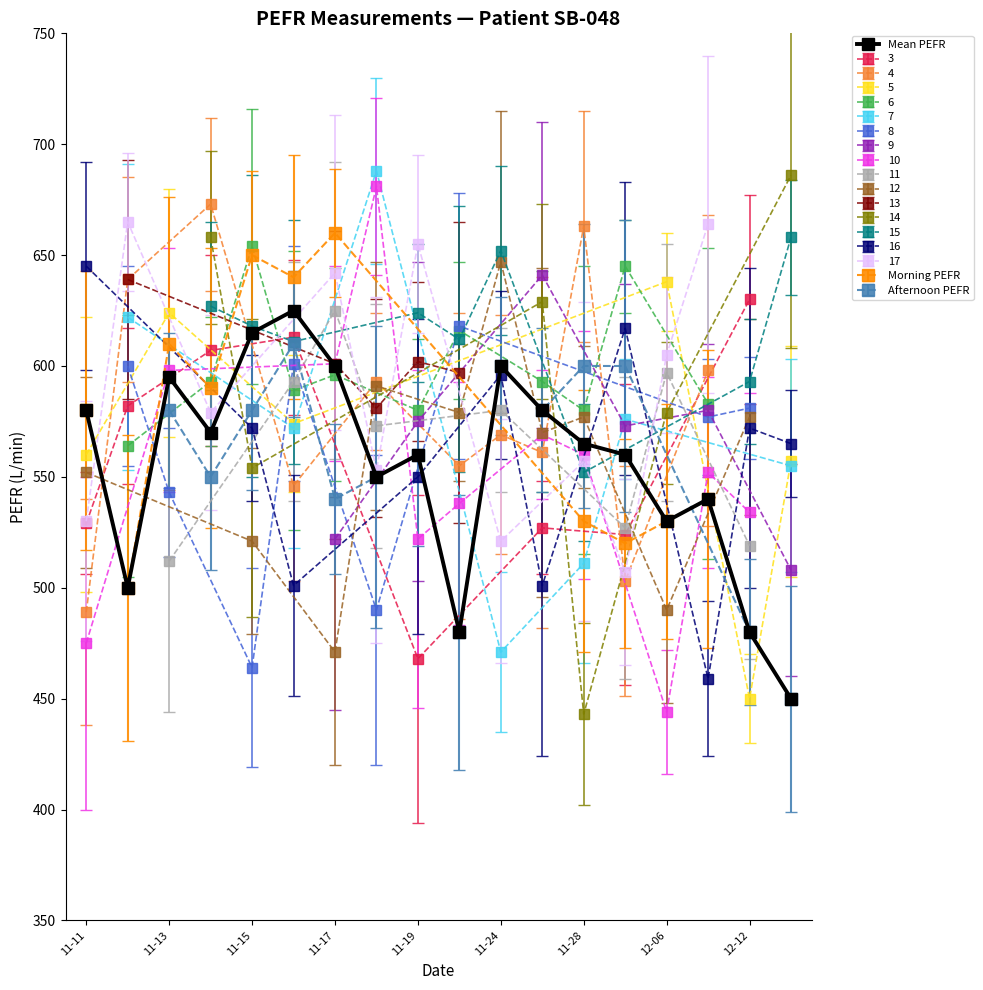

Is this an area chart (filled region under the line)?

No